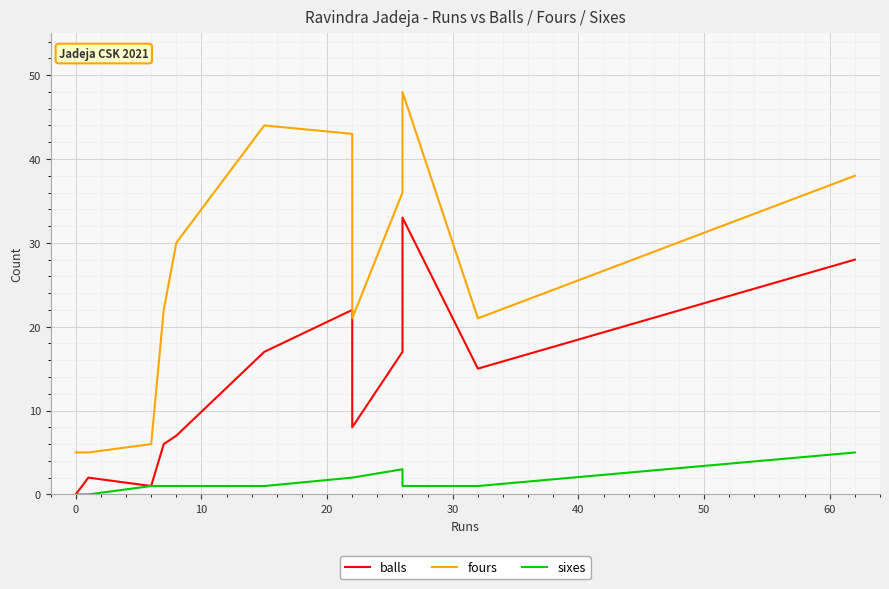

At how many categories does at least one series exceed 43?

2